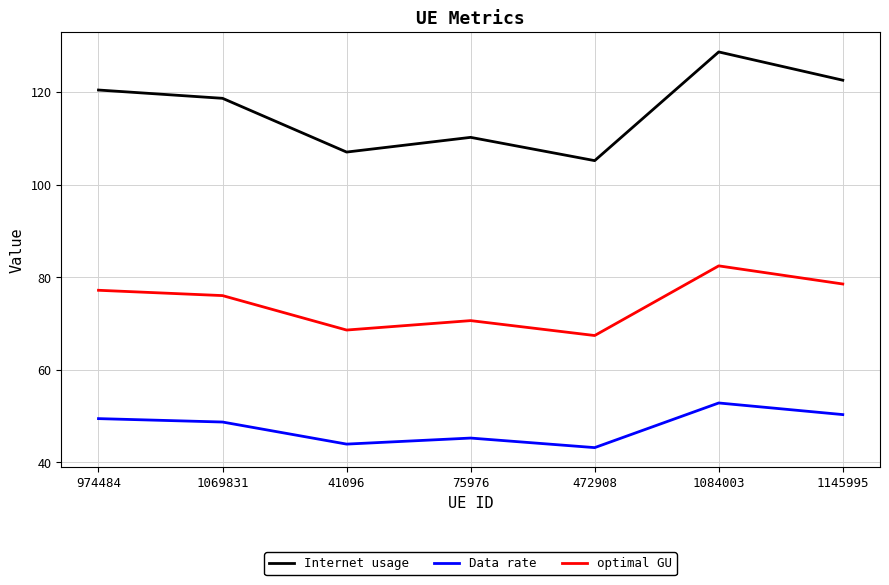

True or false: optimal GU and Internet usage cross at least once.

False